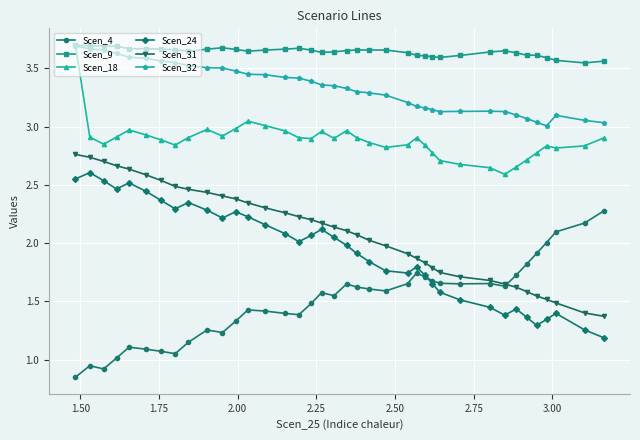

Which series has the largest total across all categories?

Scen_9